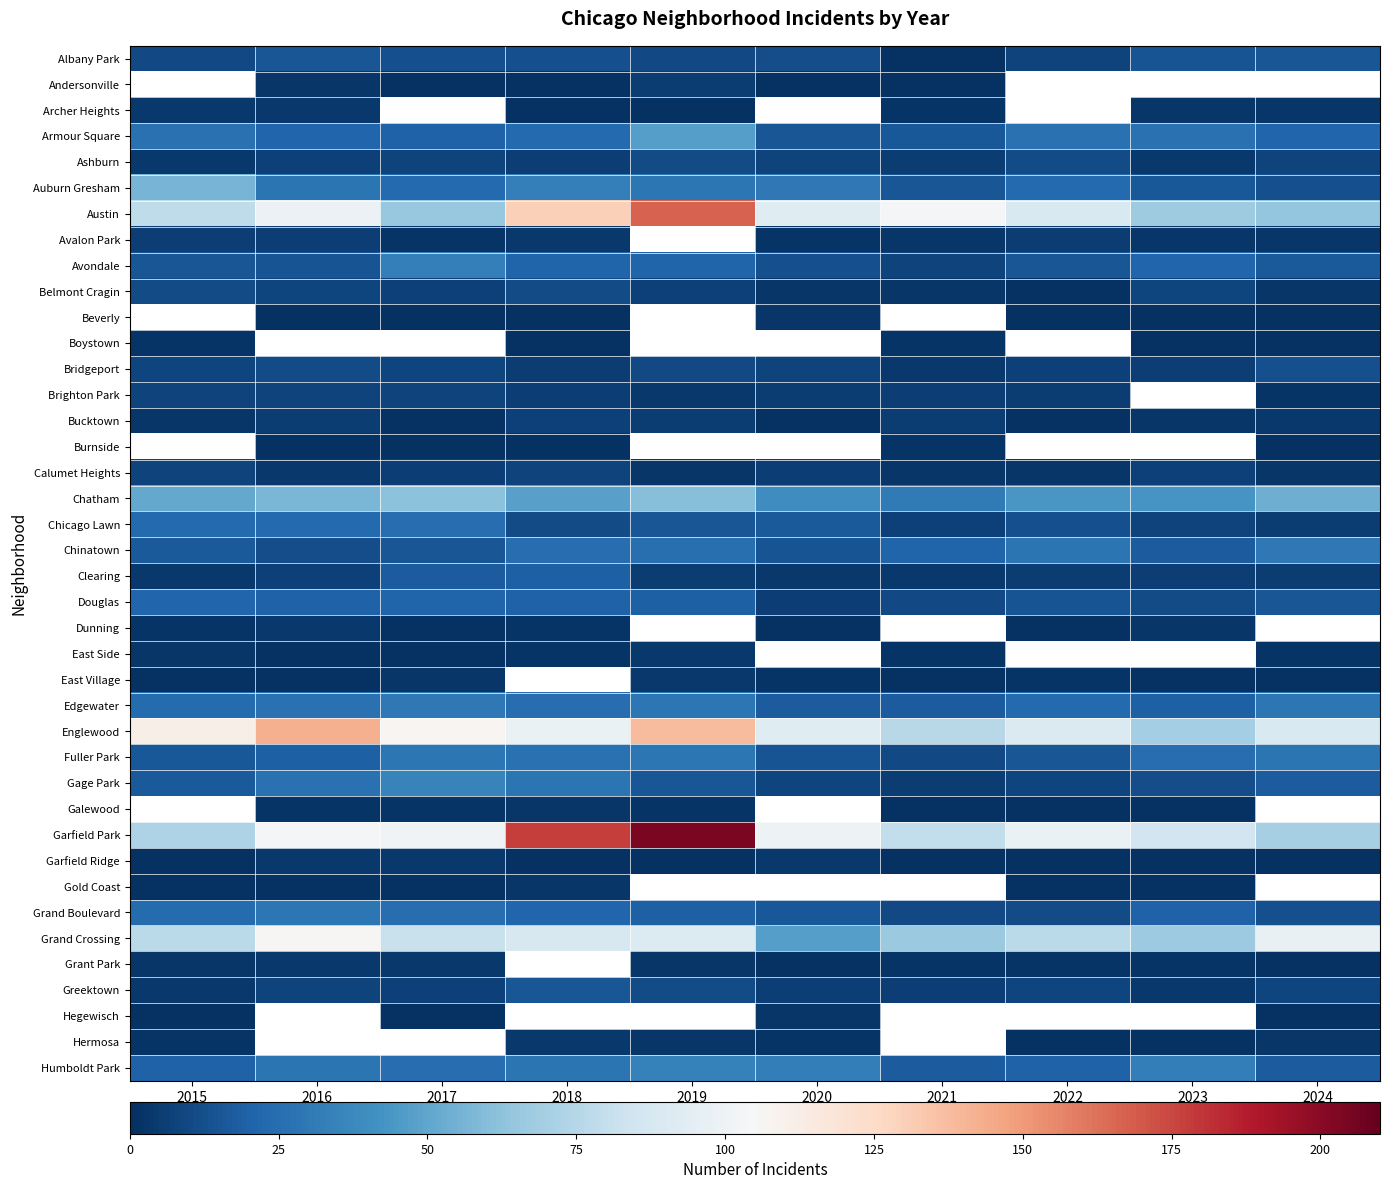

Which series has the largest range (max minus min)?

Garfield Park